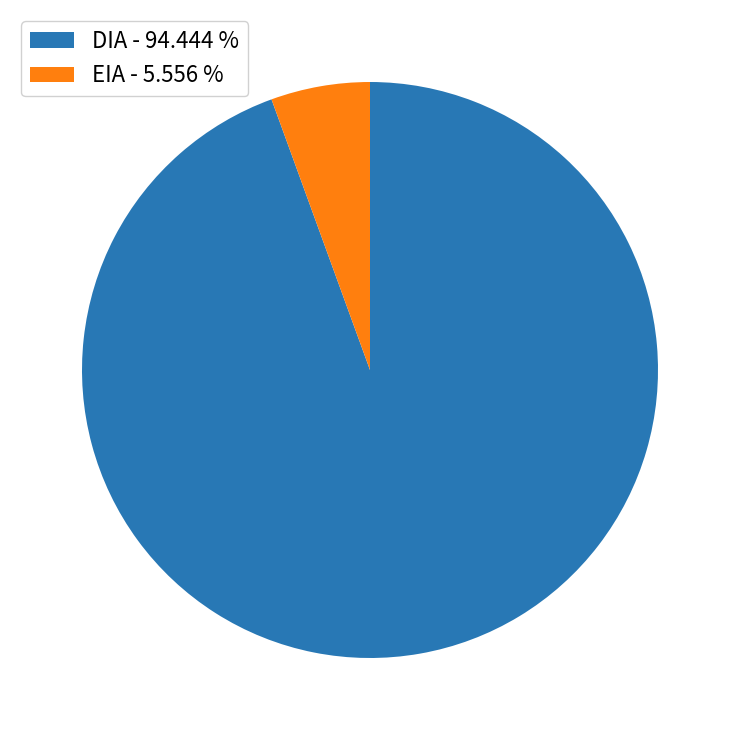

Do DIA - 94.444 % and EIA - 5.556 % together represent more than half of the pie?

Yes